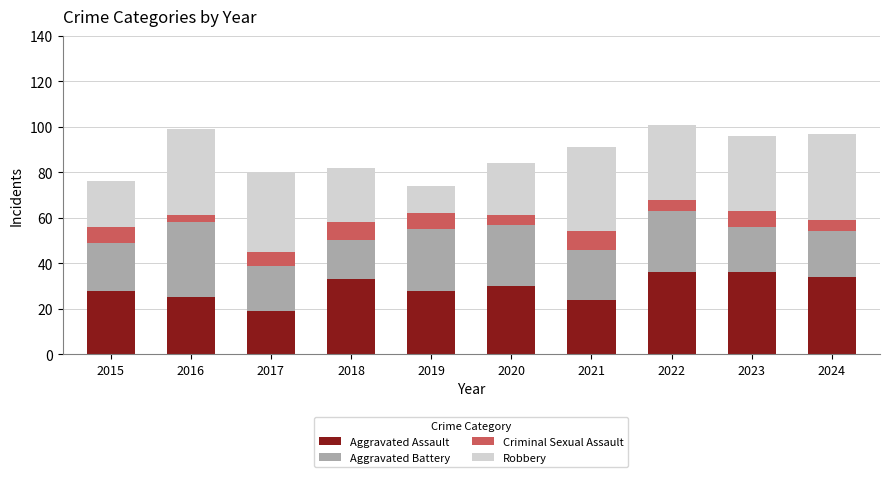

What is the highest value of the Aggravated Assault series?

36